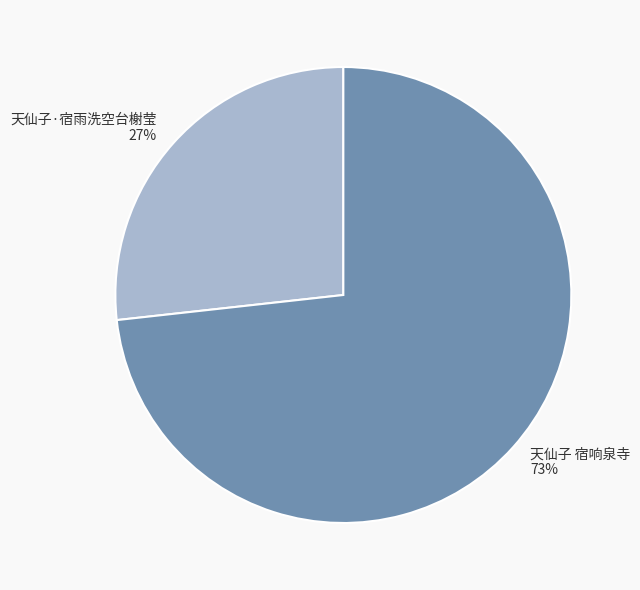

To the nearest percent, what percentage of the pie is 天仙子 宿响泉寺?

73%